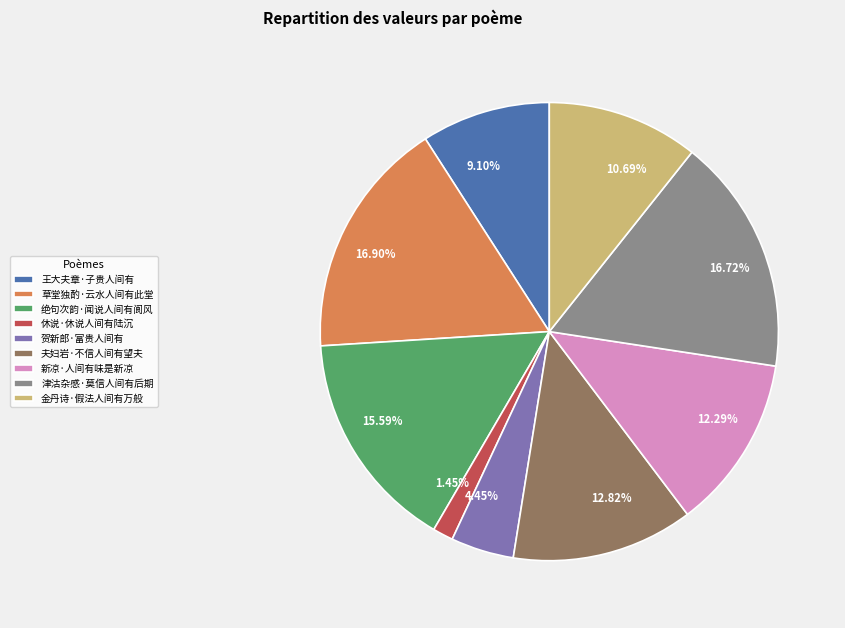

Count the number of slices in the pie.

9